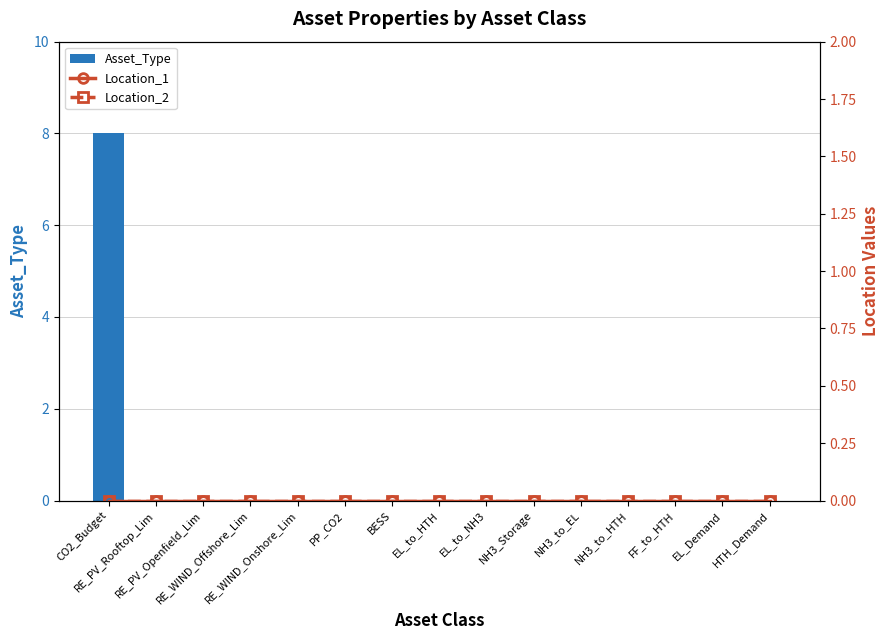

Rank the categories by Location_2 value from highest to lowest.

CO2_Budget, RE_PV_Rooftop_Lim, RE_PV_Openfield_Lim, RE_WIND_Offshore_Lim, RE_WIND_Onshore_Lim, PP_CO2, BESS, EL_to_HTH, EL_to_NH3, NH3_Storage, NH3_to_EL, NH3_to_HTH, FF_to_HTH, EL_Demand, HTH_Demand